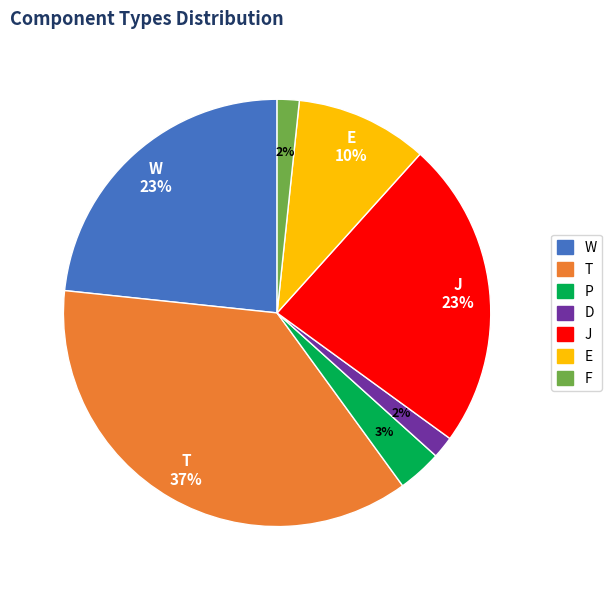

The E slice represents 10% of the pie. True or false?

True